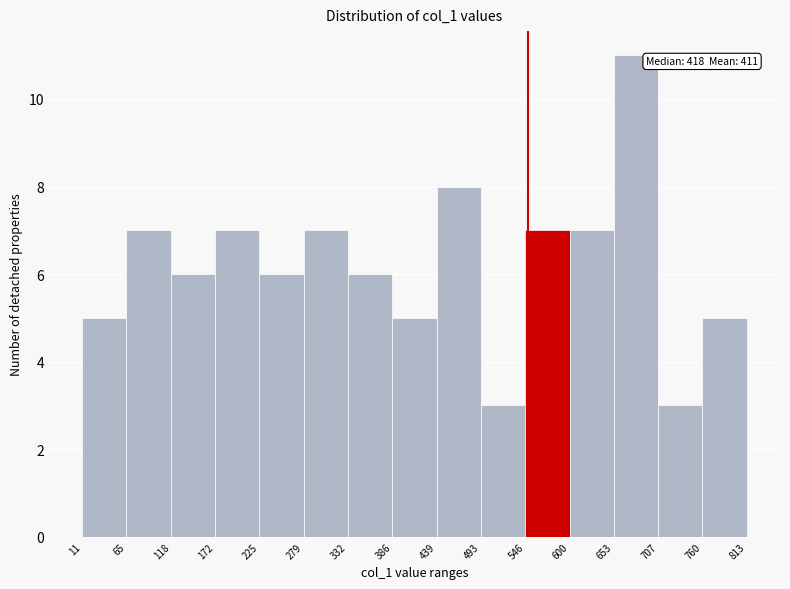

Which range on the x-axis has the tallest bar?

653 to 707